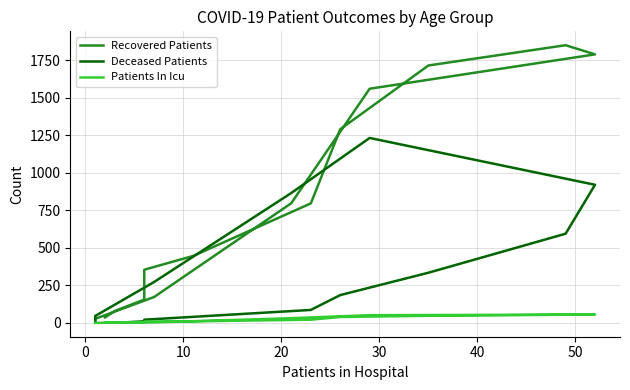

Reading left to right, list all the values displayed in this chart.

Recovered Patients: 36	79	155	284	354	446	796	1290	1715	1850	1789	1560	797	172	27	3
Deceased Patients: 4	0	10	11	21	40	86	185	334	594	920	1232	865	272	46	3
Patients In Icu: 1	2	4	4	9	10	21	39	47	54	55	51	31	3	0	0